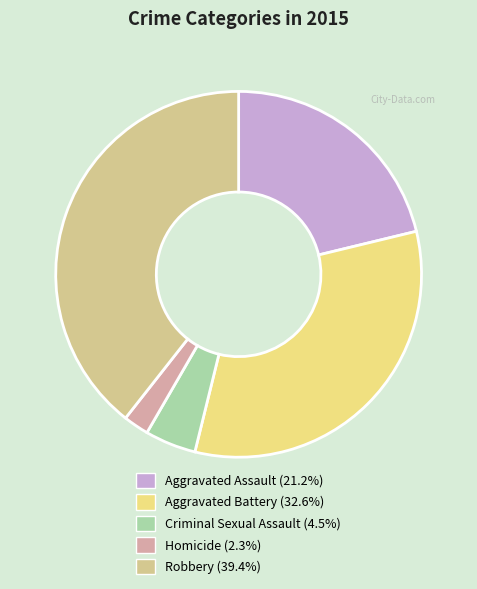

The Aggravated Battery slice represents 33% of the pie. True or false?

True